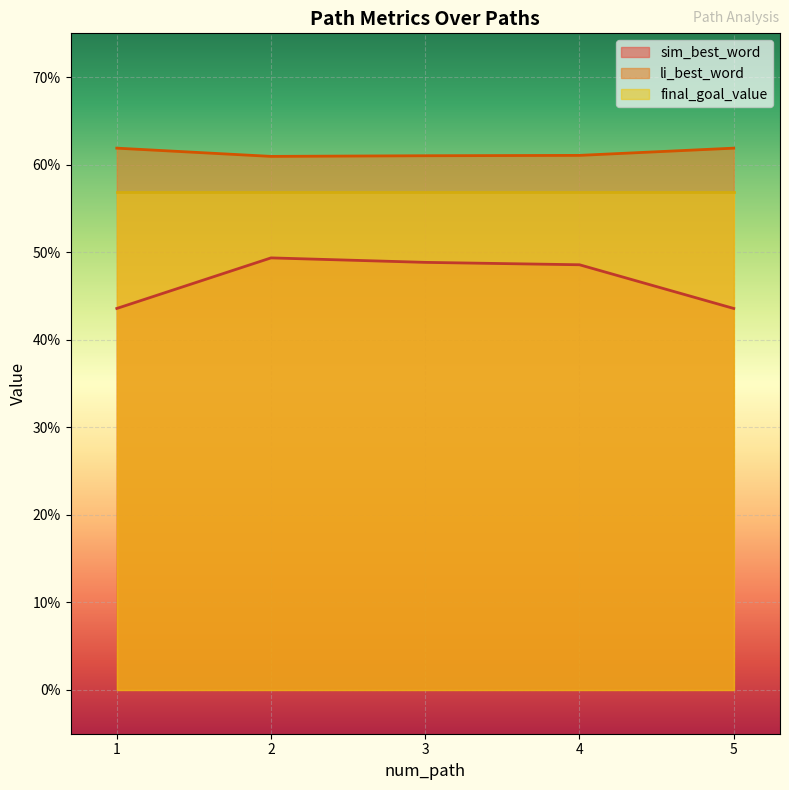

What is the value of the li_best_word point at the 3rd from the left?

0.6